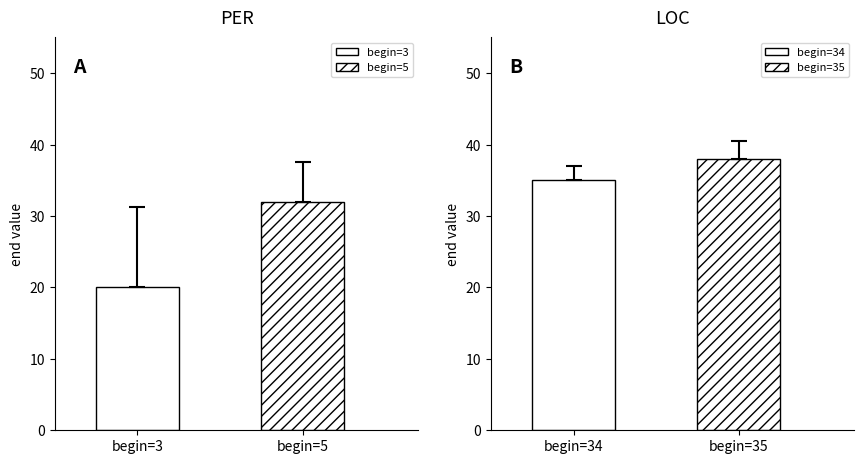

True or false: LOC has a value of 68 at 2.

False